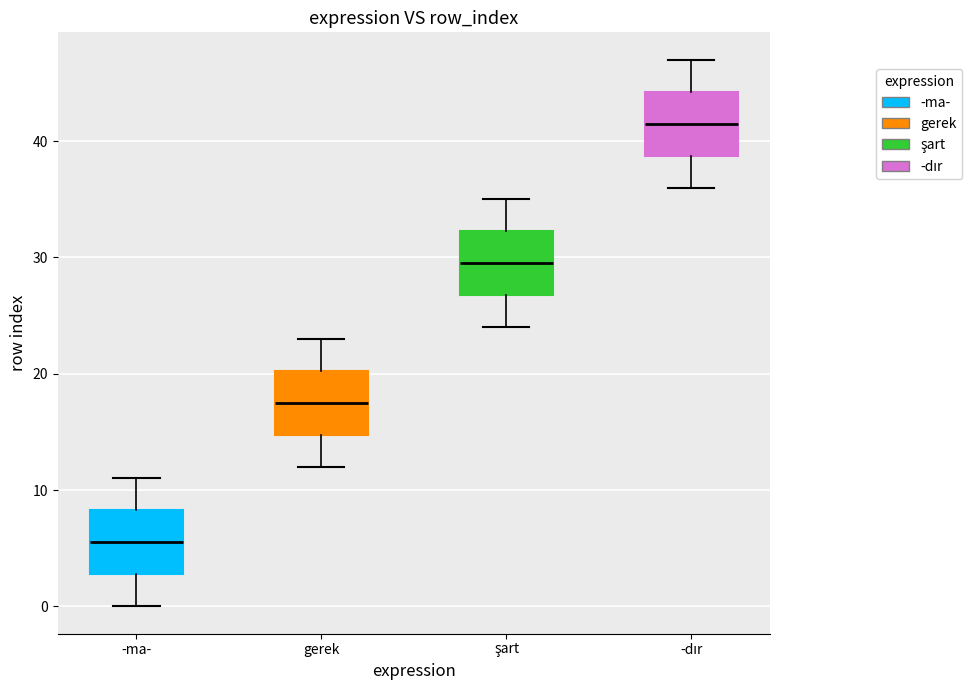

Reading left to right, read every box against the y-axis: the position of its median line, the range the box covers, and the ends of its whiskers. The values are not printed on the chart, so give them approximately, as read against the axis.

-ma-: median 6, box 3 to 8, whiskers 0 to 11
gerek: median 18, box 15 to 20, whiskers 12 to 23
şart: median 30, box 27 to 32, whiskers 24 to 35
-dır: median 42, box 39 to 44, whiskers 36 to 47